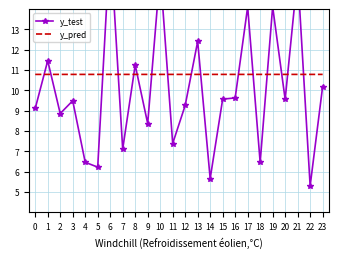

Reading left to right, extract all data points from this chart.

y_test: 9.1	11.5	8.9	9.5	6.5	6.2	17.3	7.1	11.2	8.4	15.8	7.4	9.3	12.4	5.7	9.6	9.6	14.1	6.5	14.1	9.6	15.7	5.3	10.2
y_pred: 10.8	10.8	10.8	10.8	10.8	10.8	10.8	10.8	10.8	10.8	10.8	10.8	10.8	10.8	10.8	10.8	10.8	10.8	10.8	10.8	10.8	10.8	10.8	10.8